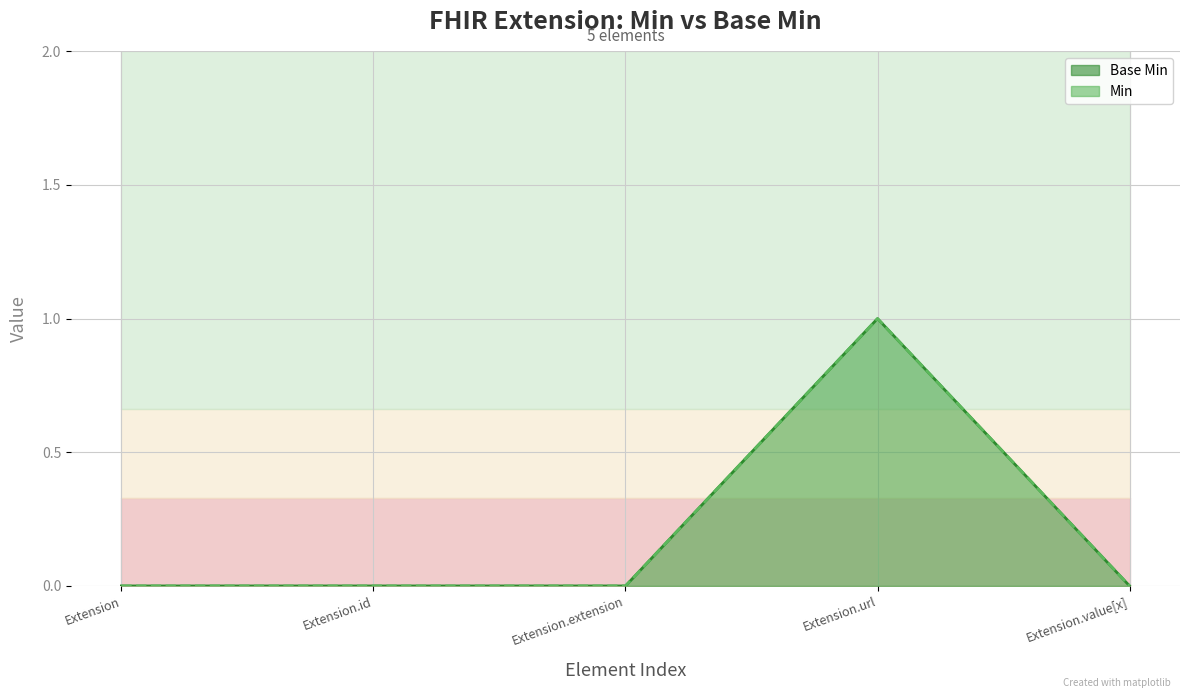

What are all the series names shown in the legend?

Base Min, Min